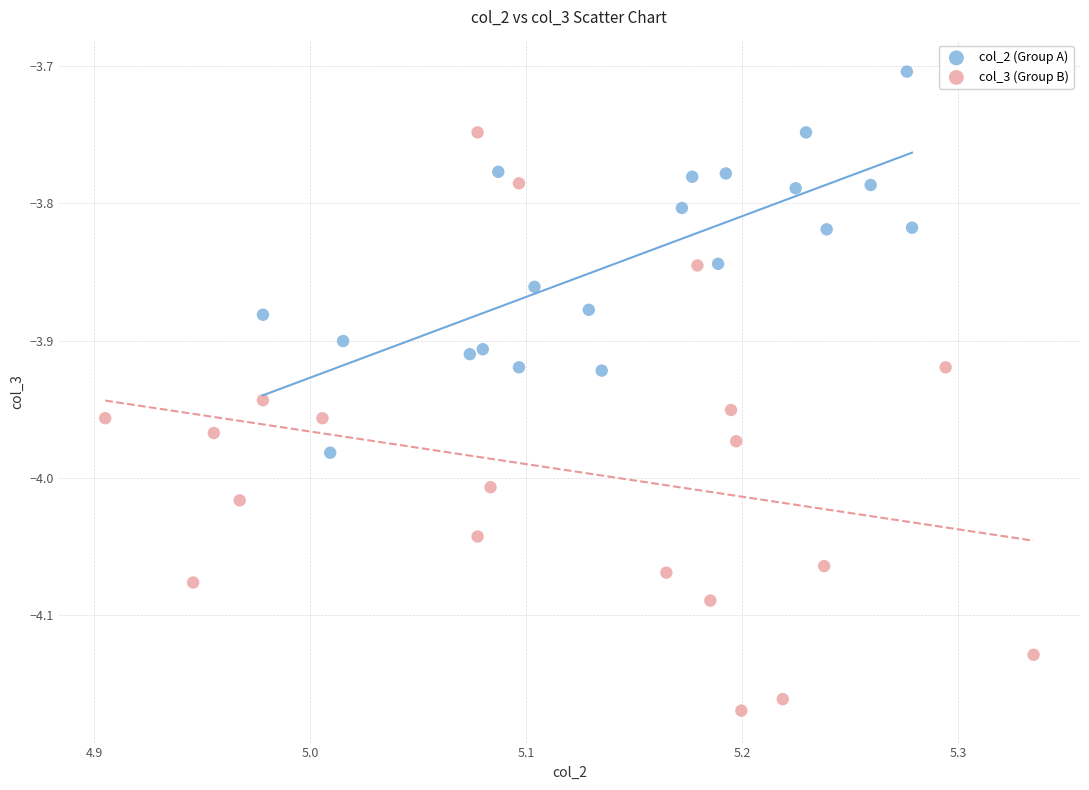

Which series contains the highest Y value?

col_2 (Group A)